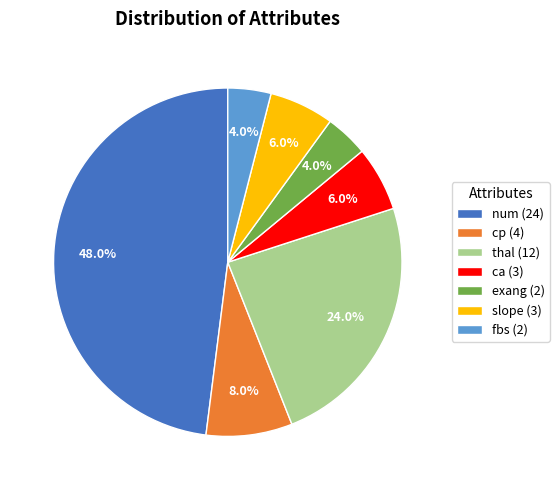

To the nearest percent, what is the combined percentage of slope and cp?

14%